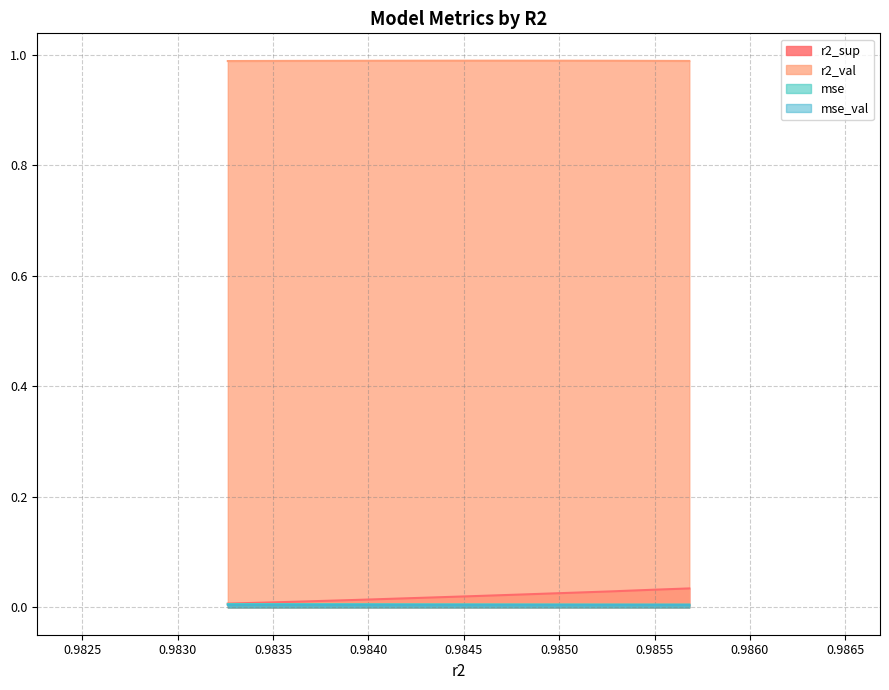

True or false: mse_val has a value of 0.0 at model_5_32_7.

False